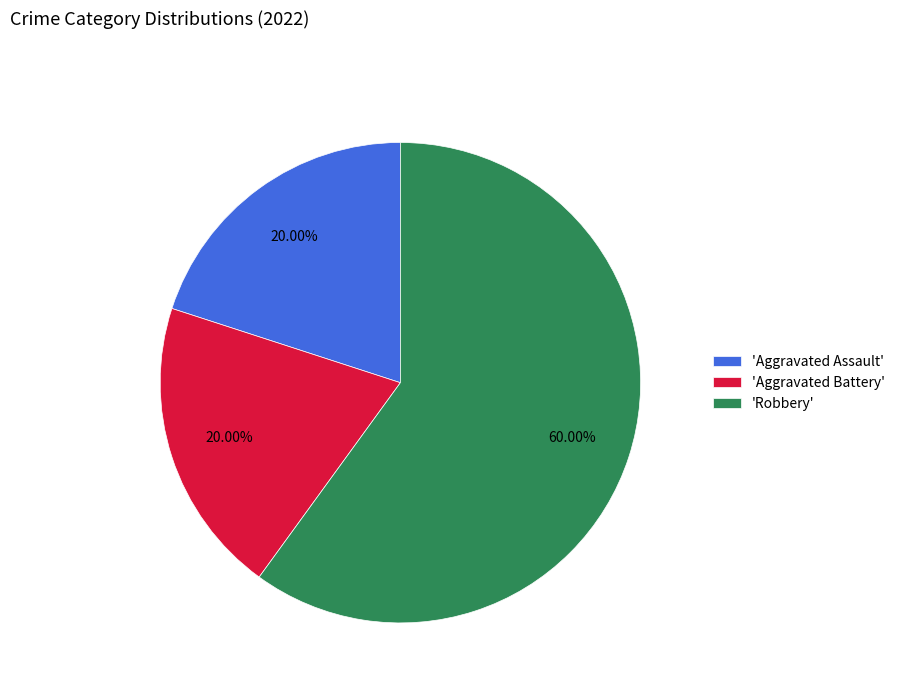

Is there a majority slice in this chart?

Yes